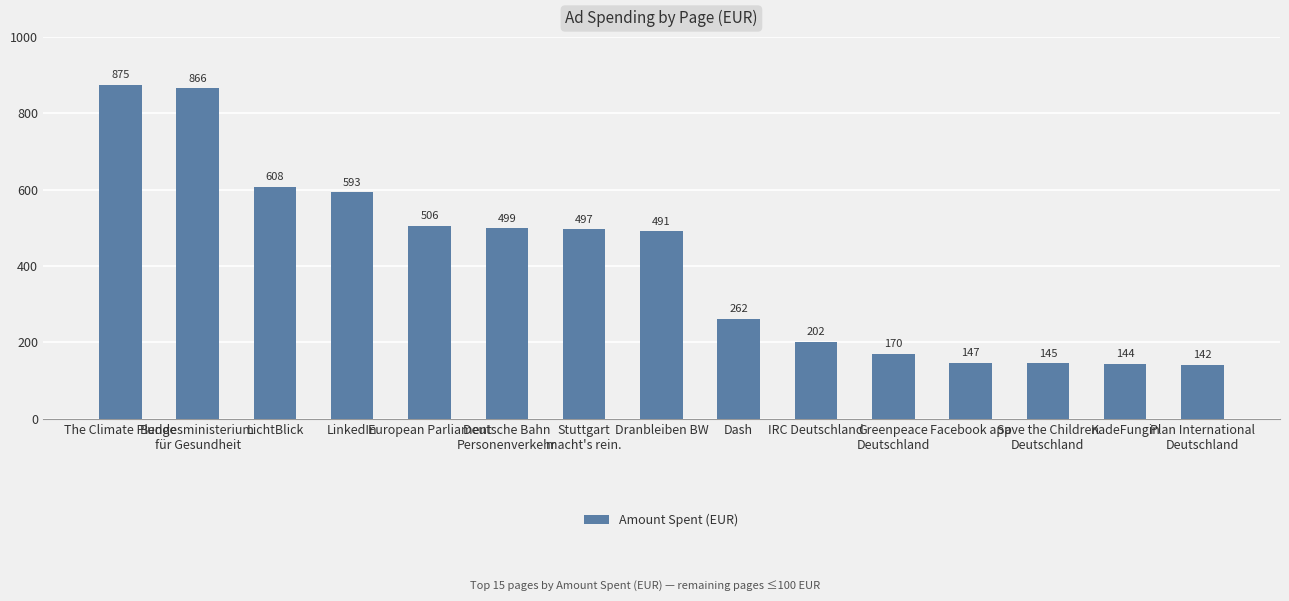

What is the ratio of the value at The Climate Pledge to the value at Save the Children
Deutschland?

6.0